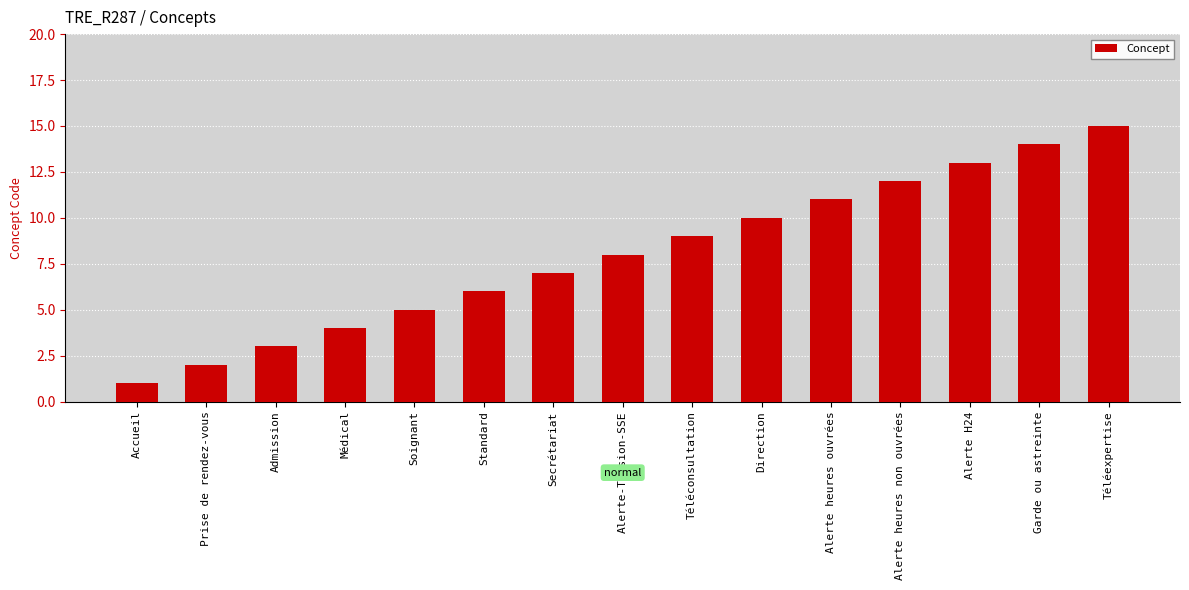

List the labels in order of value, smallest first.

Accueil, Prise de rendez-vous, Admission, Médical, Soignant, Standard, Secrétariat, Alerte-Tension-SSE, Téléconsultation, Direction, Alerte heures ouvrées, Alerte heures non ouvrées, Alerte H24, Garde ou astreinte, Téléexpertise